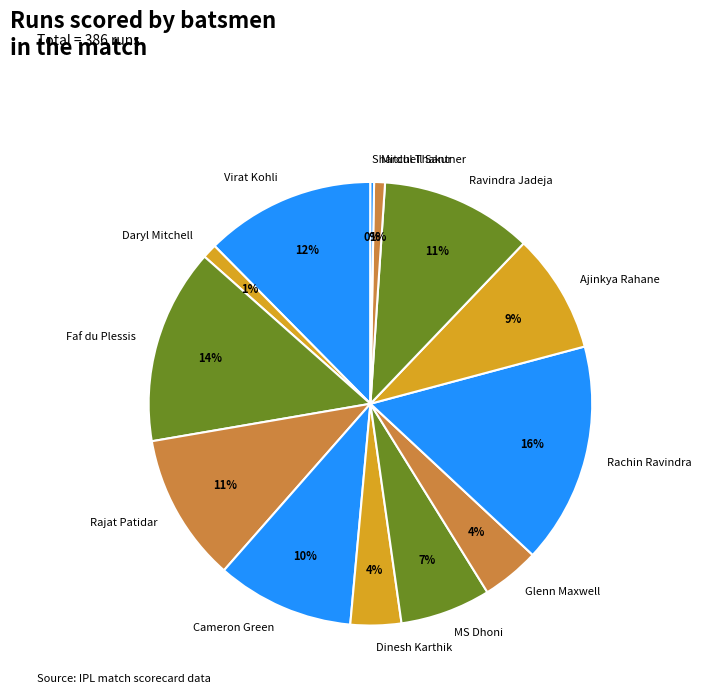

To the nearest percent, what percentage of the pie is Mitchell Santner?

1%